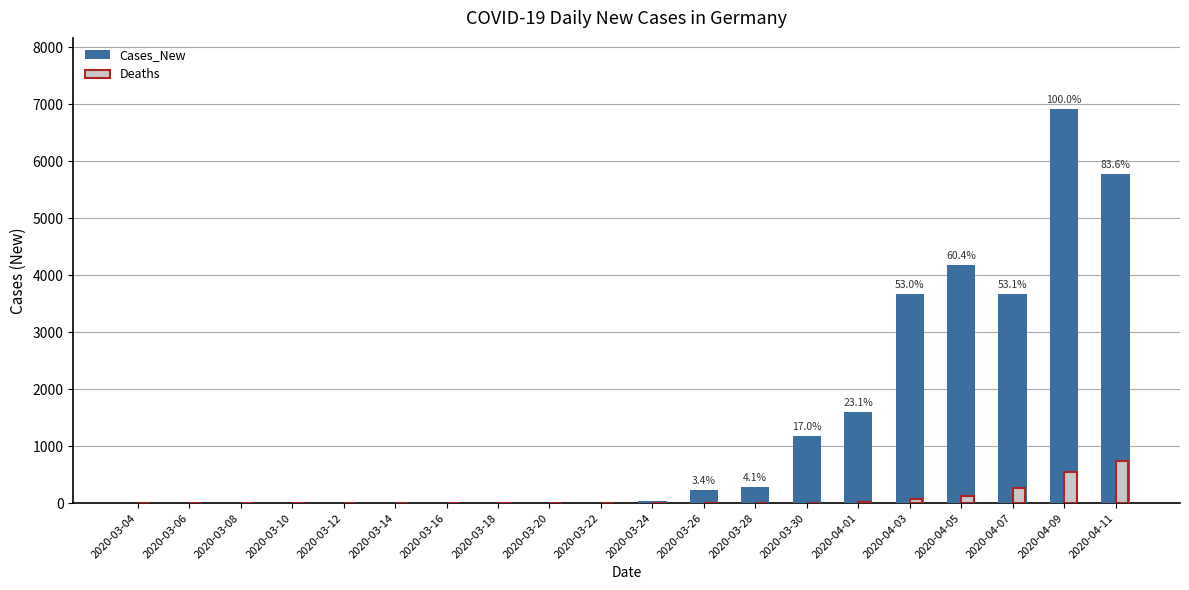

Where is Deaths nearest to the value 366?

2020-04-07